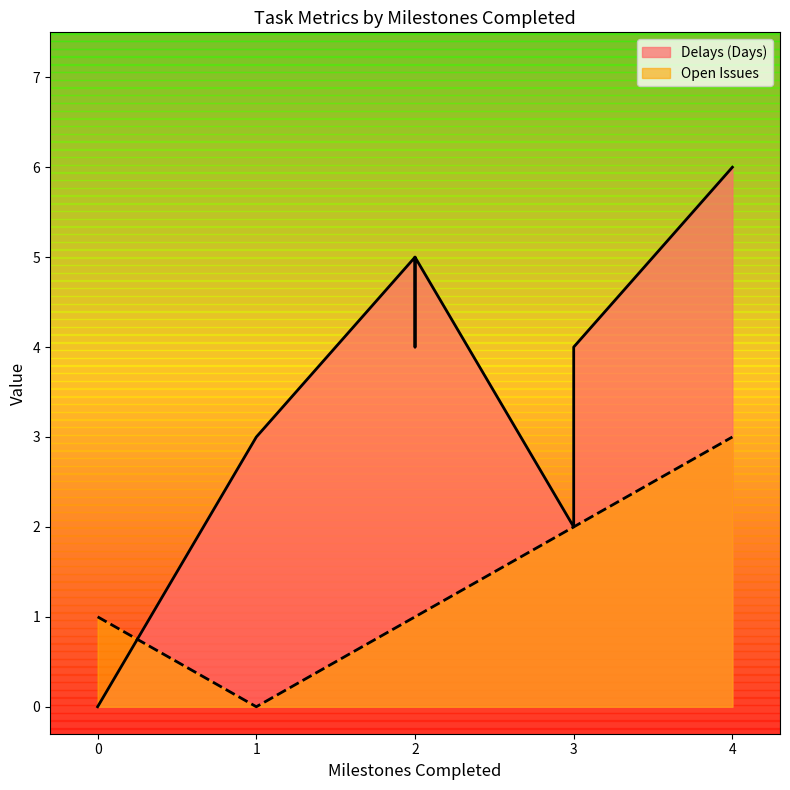

How many lines are shown in the chart?

2